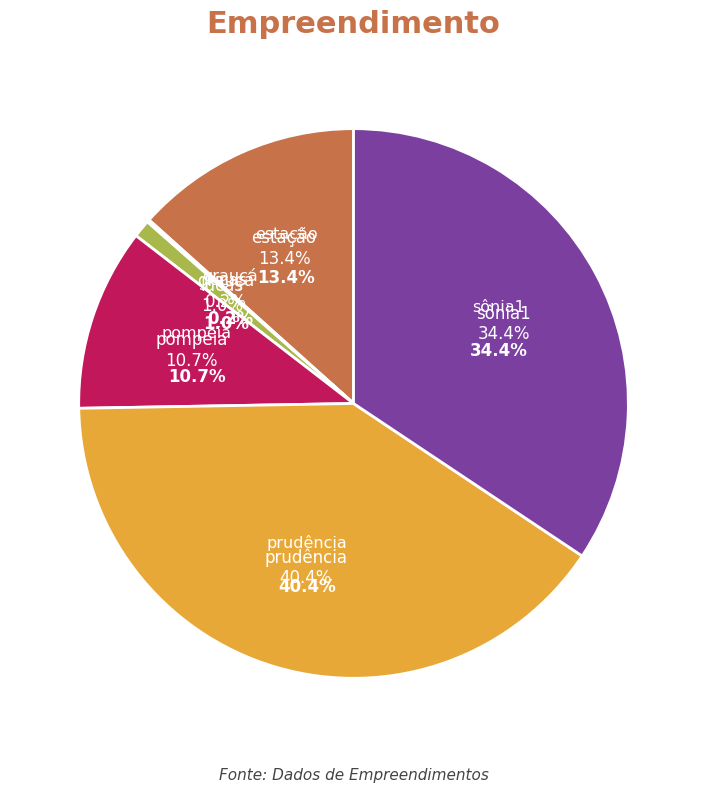

Approximately how many times larger is the value at sônia1 compared to pompeia?

3.2